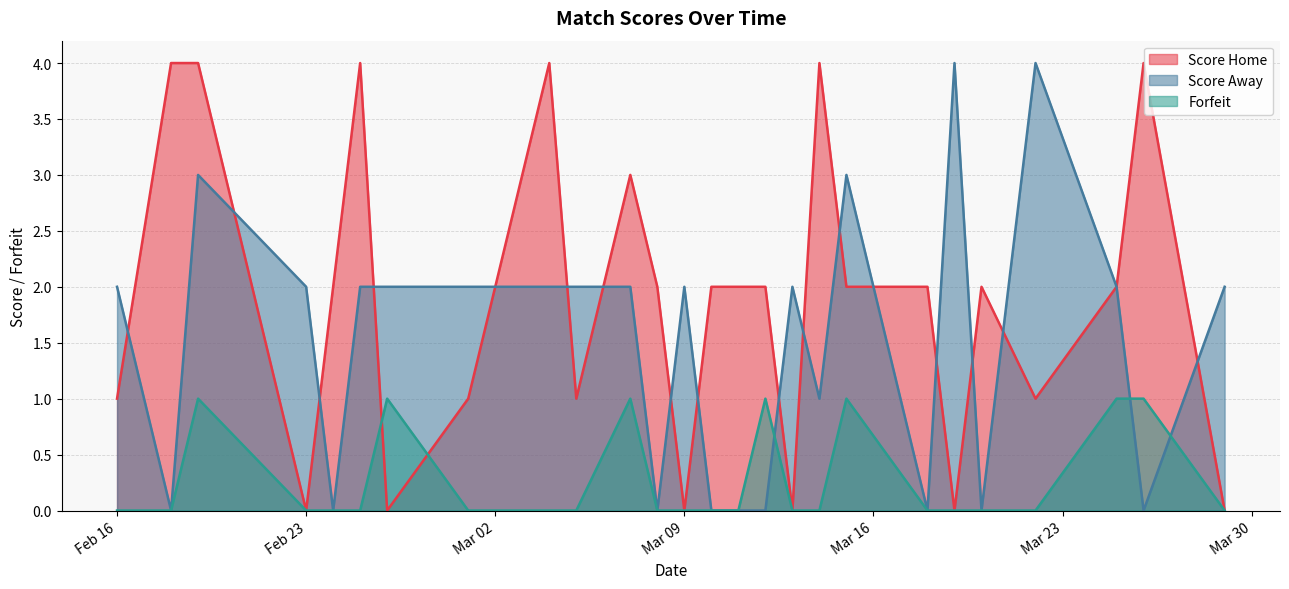

Which series has the largest total across all categories?

Score Home